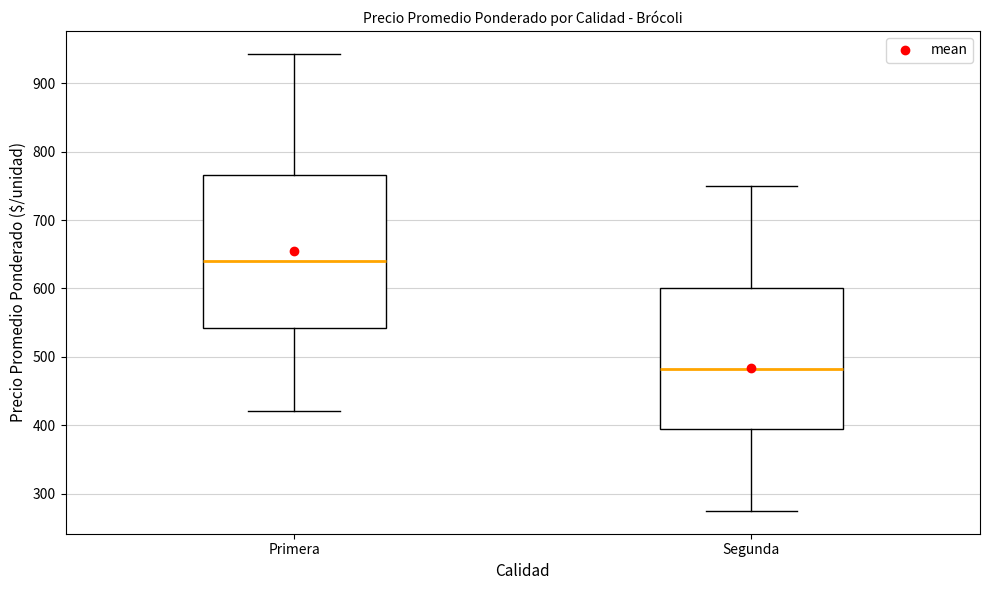

Reading left to right, transcribe this box plot: for each box, give where its median line is, the range the box spans, and where its two whiskers end, as read against the y-axis. The values are not printed on the chart, so give them approximately, as read against the axis.

Primera: median 640, box 540 to 770, whiskers 420 to 940
Segunda: median 480, box 390 to 600, whiskers 280 to 750